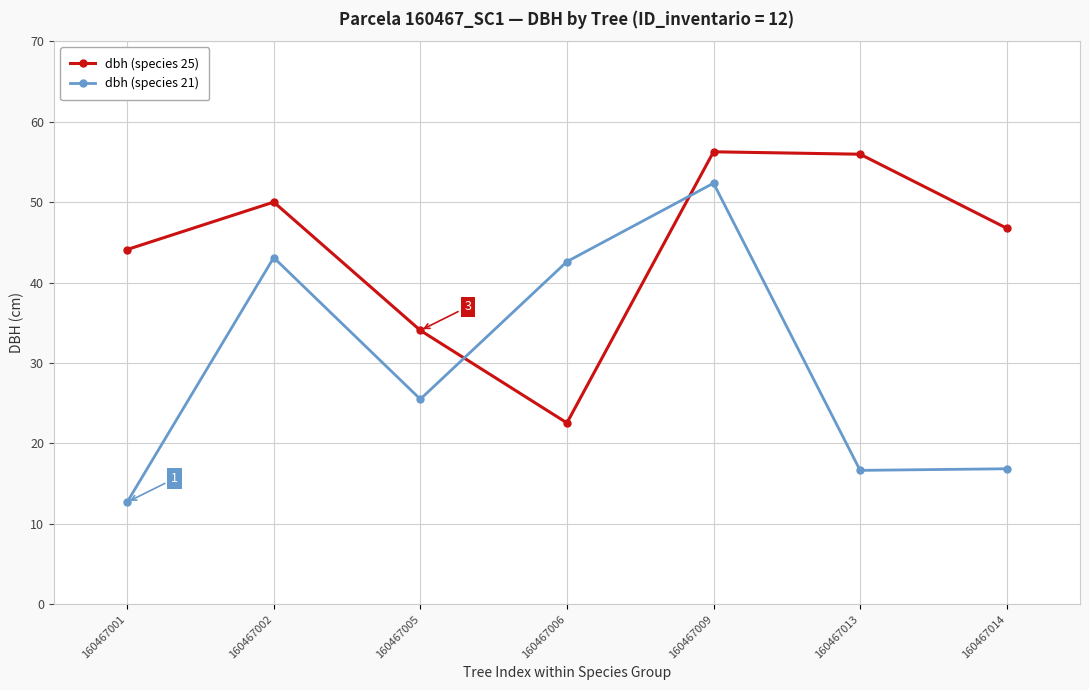

Count the number of data series in this chart.

2